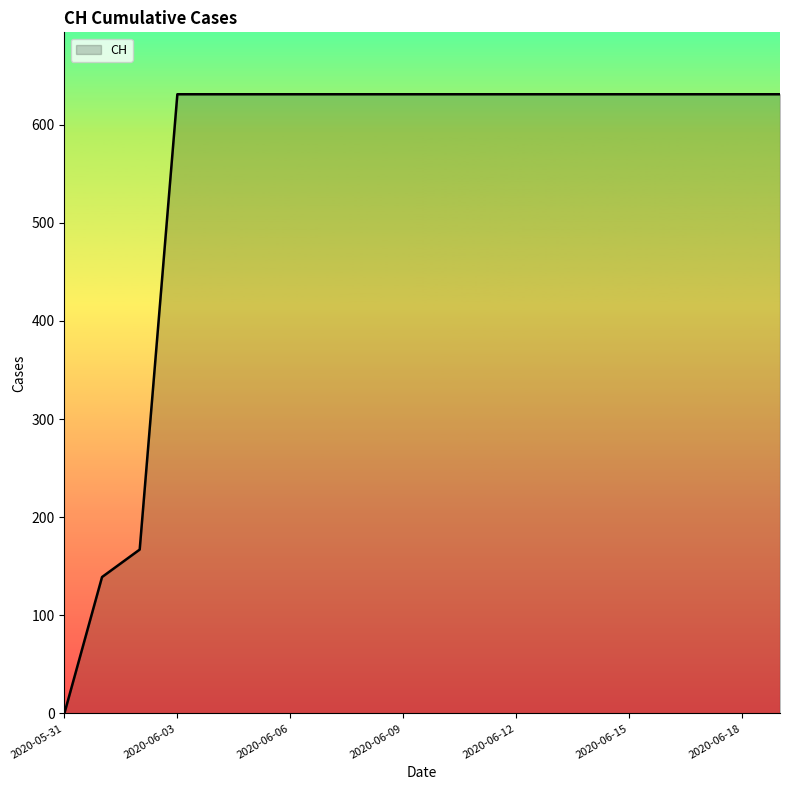

What is the greatest value displayed?

631